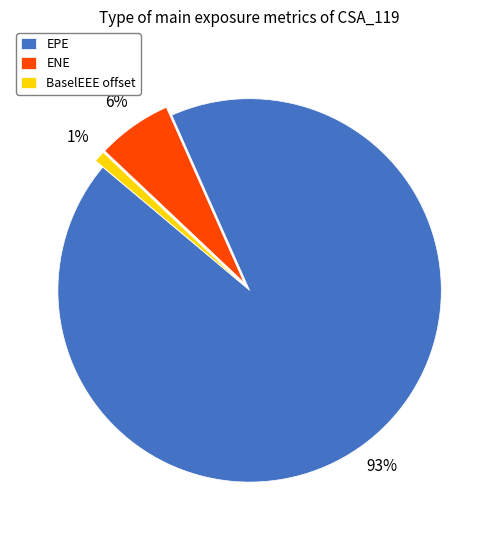

Does EPE represent more than half of the total?

Yes